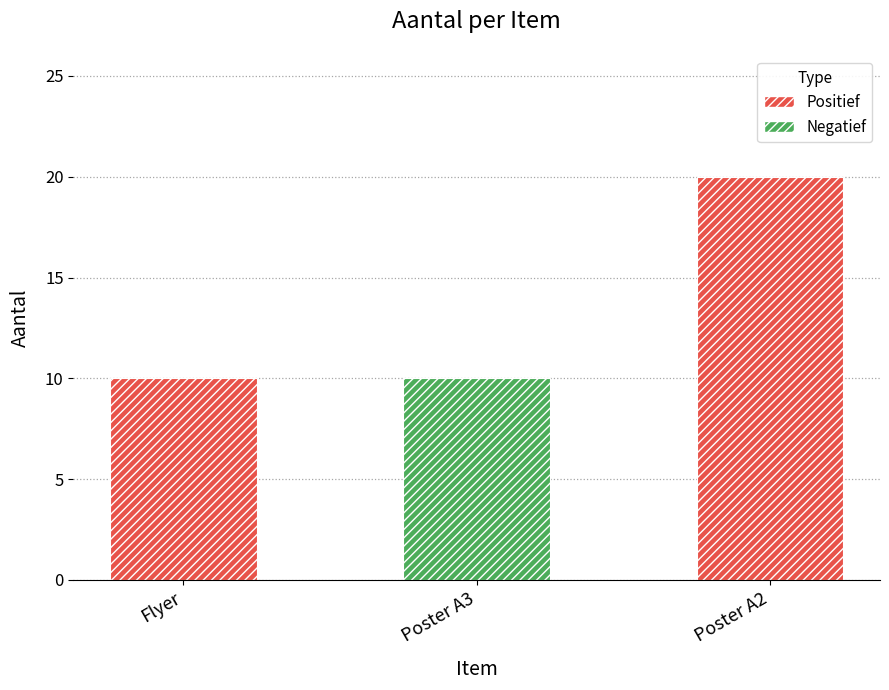

What is the approximate value at Poster A2?

20